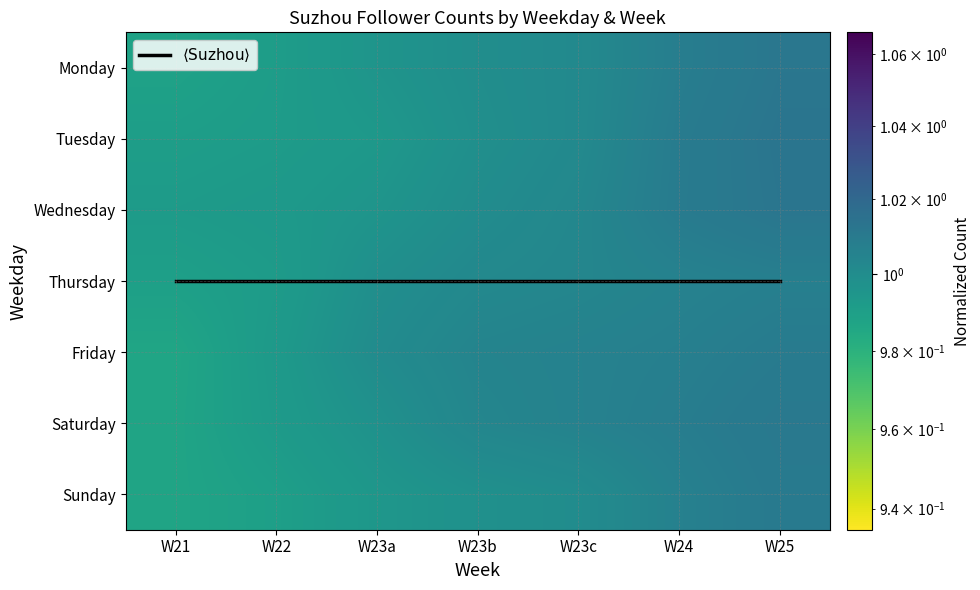

True or false: Tuesday has a value of 1.3 at W21.

False